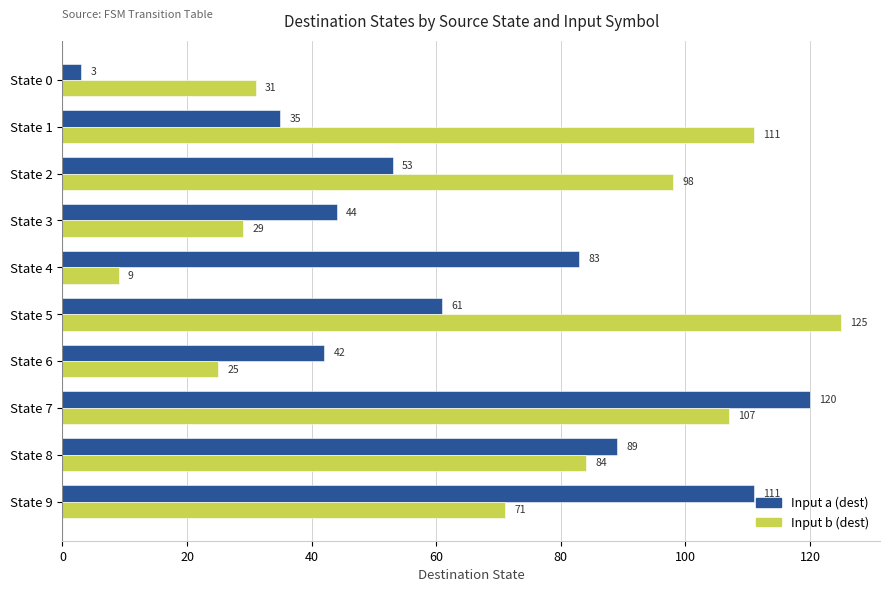

The Input a (dest) series shows 58 at State 3. True or false?

False